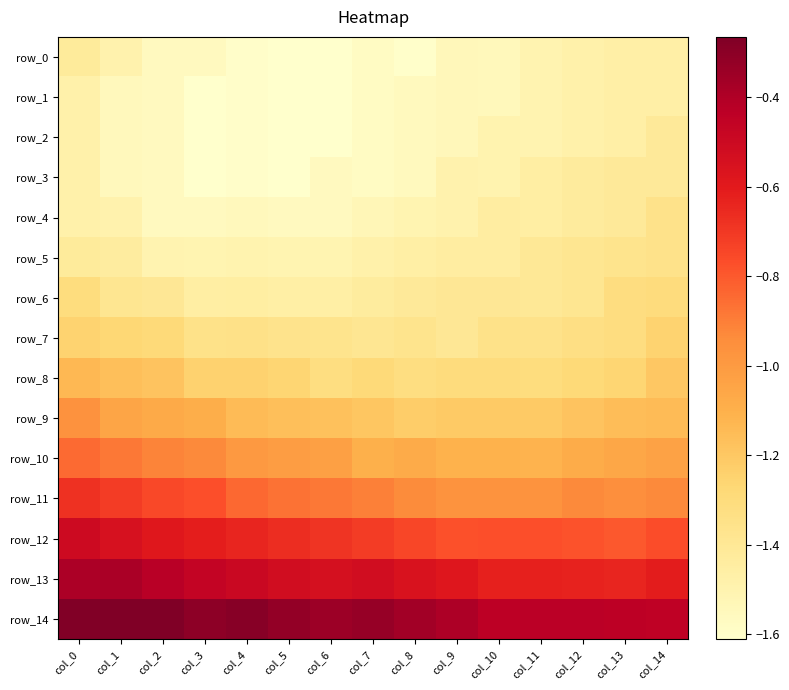

At which category is the sum across all series the highest?

col_0